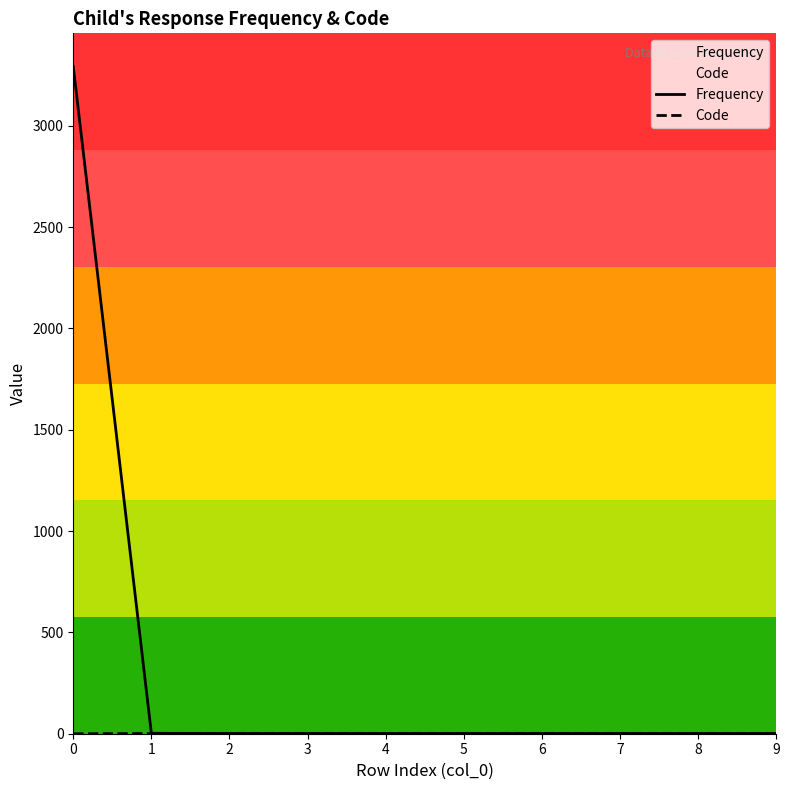

Rank the series by their average value, from highest to lowest.

Frequency, Code